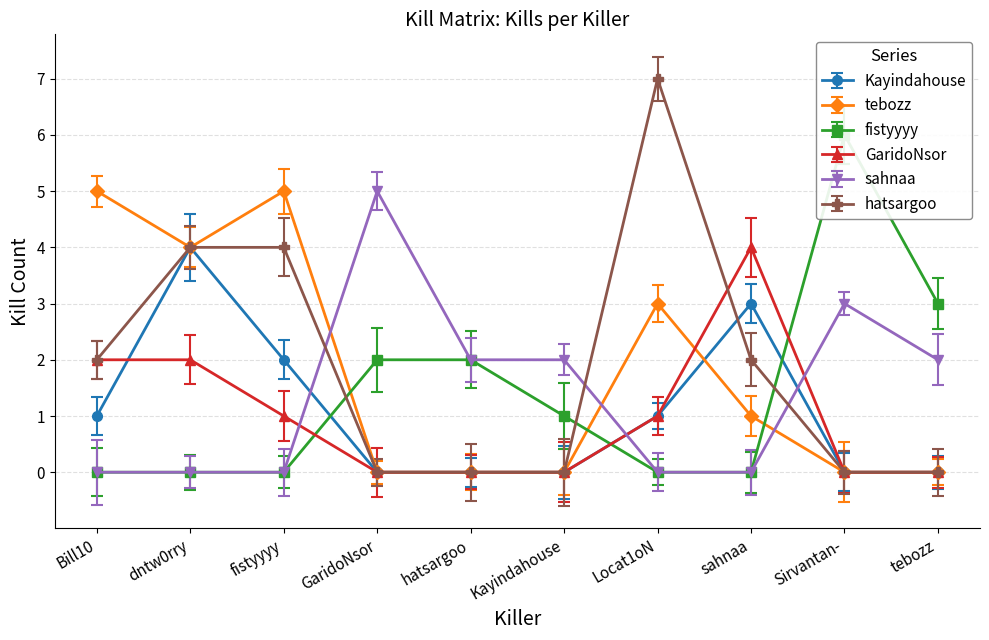

True or false: GaridoNsor has more than 1 interior local peaks.

False